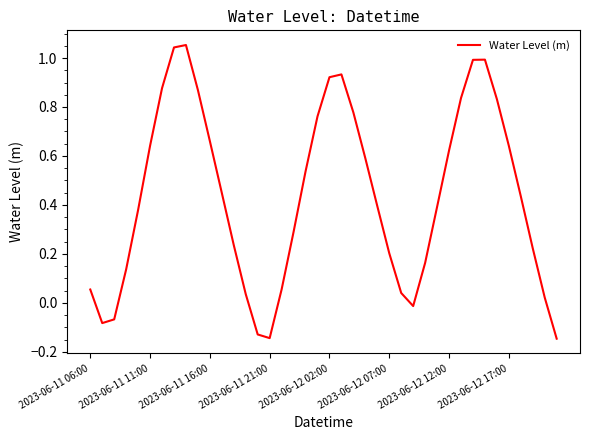

What is the difference between the maximum and minimum values?

1.2